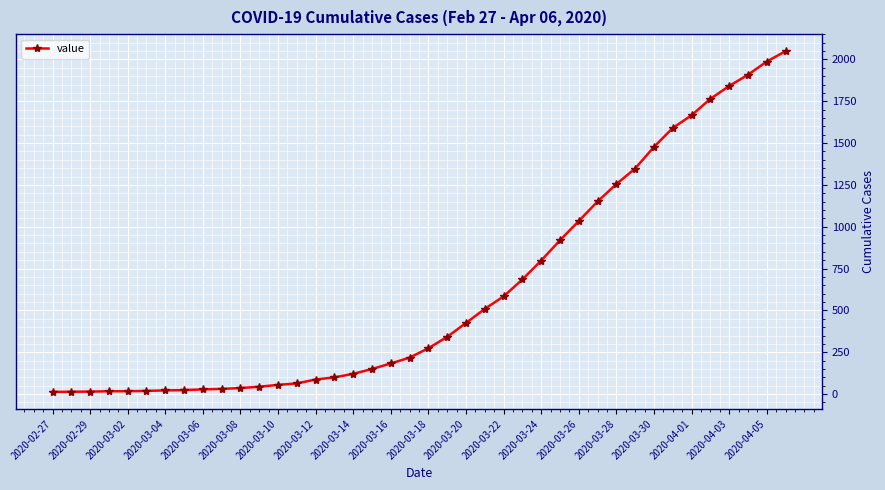

What is the difference between the second highest and minimum values?

1974